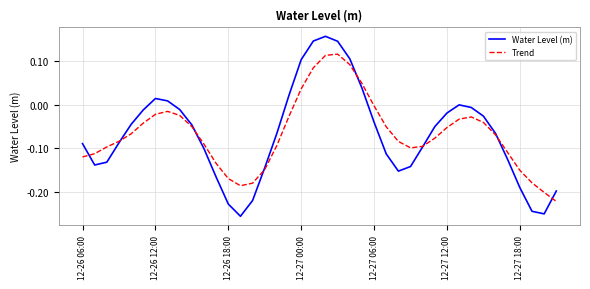

Which series has the widest spread of values?

Water Level (m)